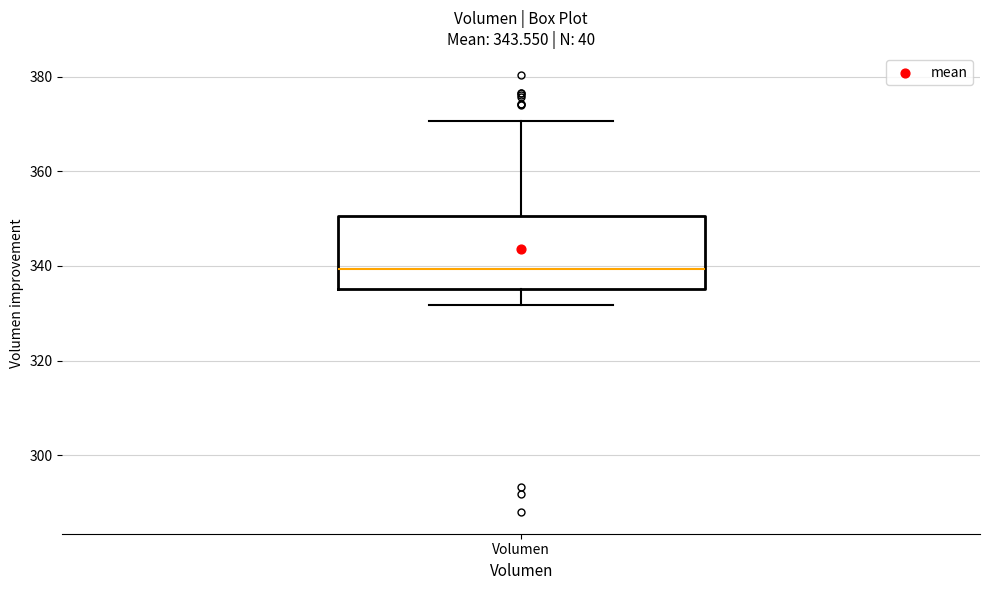

Transcribe this box plot: give where the median line is, the range the box spans, and where the two whiskers end, as read against the y-axis. The values are not printed on the chart, so give them approximately, as read against the axis.

median 340, box 336 to 350, whiskers 332 to 370